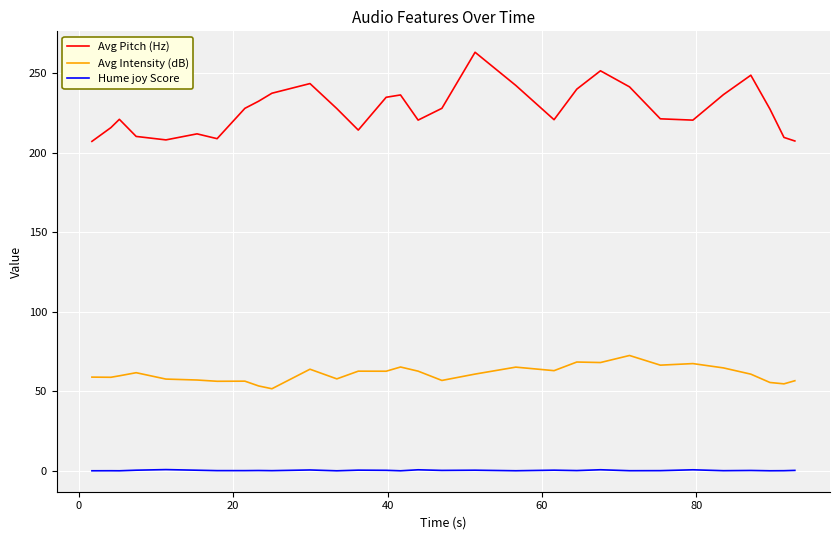

What is the greatest value displayed?

263.3